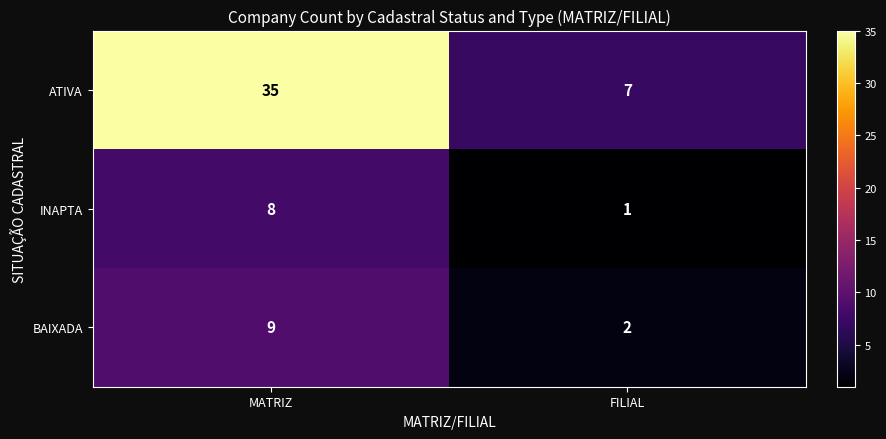

Rank the series at FILIAL from lowest to highest value.

INAPTA, BAIXADA, ATIVA